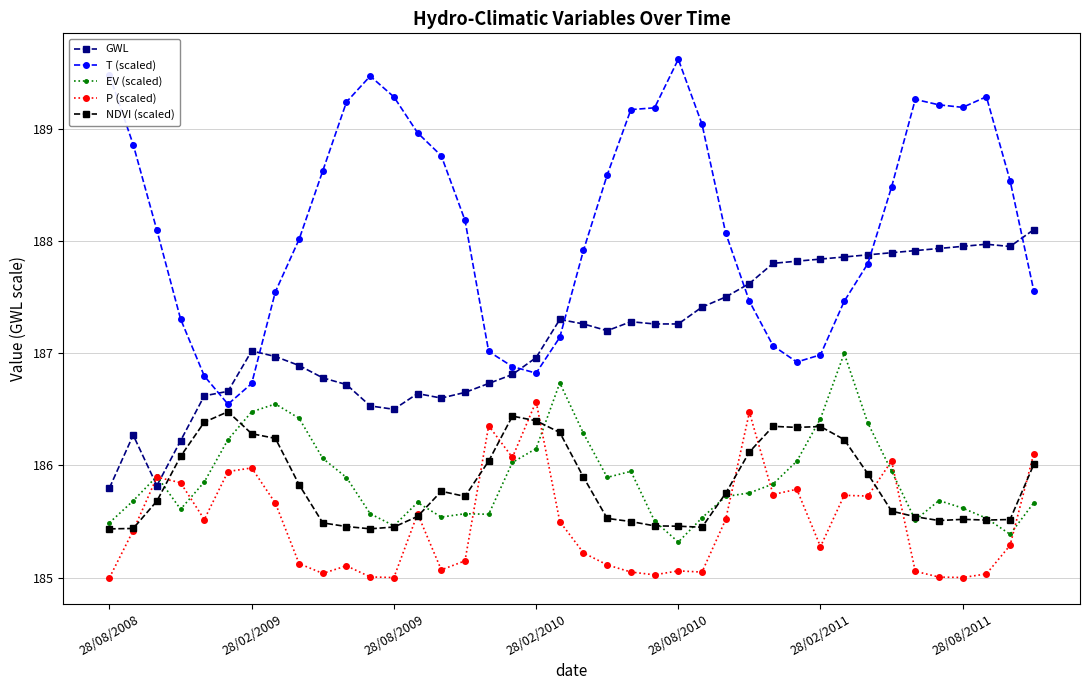

What is the minimum value for EV (scaled)?

185.3